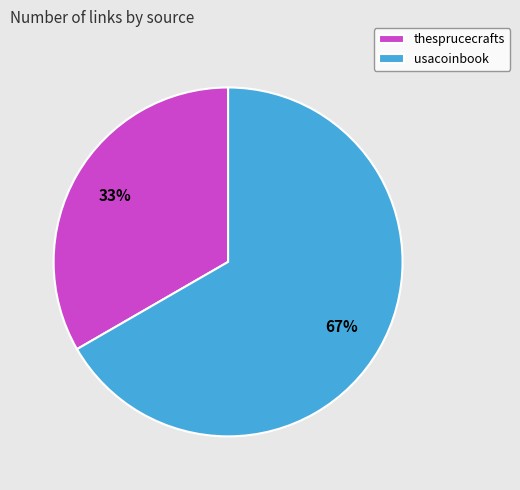

To the nearest percent, what is the average slice percentage?

50%